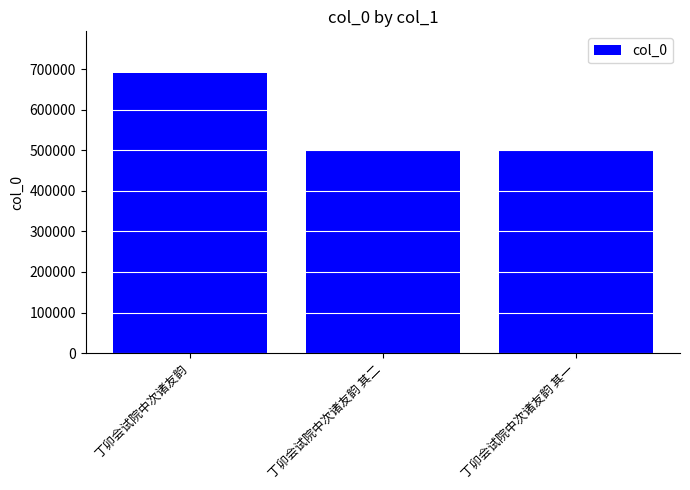

Approximately how many times larger is the value at 丁卯会试院中次诸友韵 其二 compared to 丁卯会试院中次诸友韵 其一?

1.0